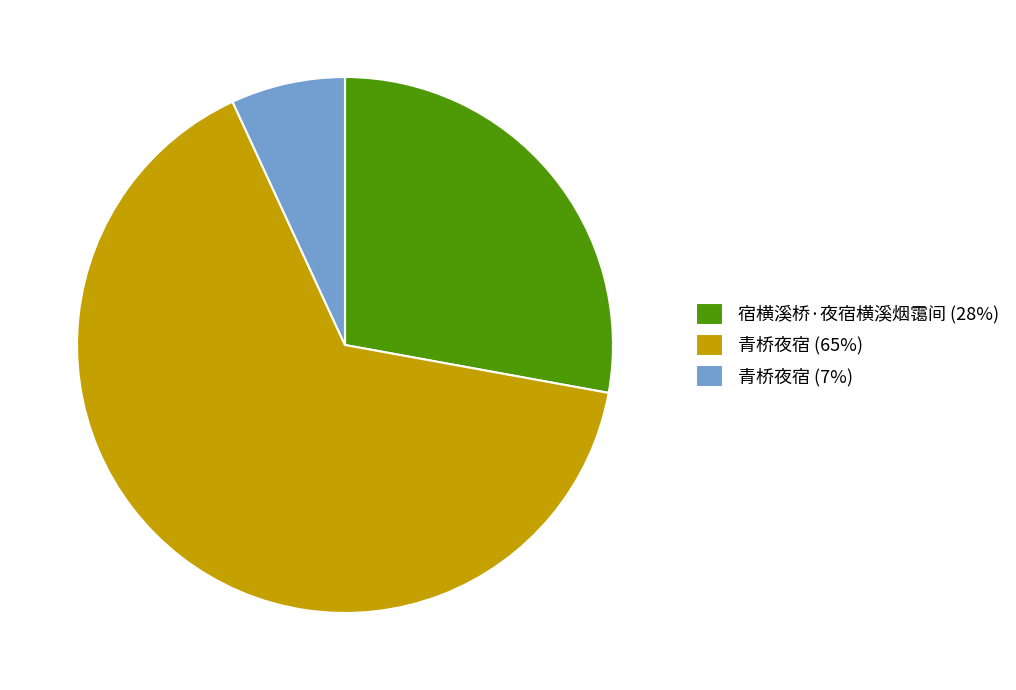

True or false: 宿横溪桥·夜宿横溪烟霭间 (28%) accounts for 17% of the total.

False